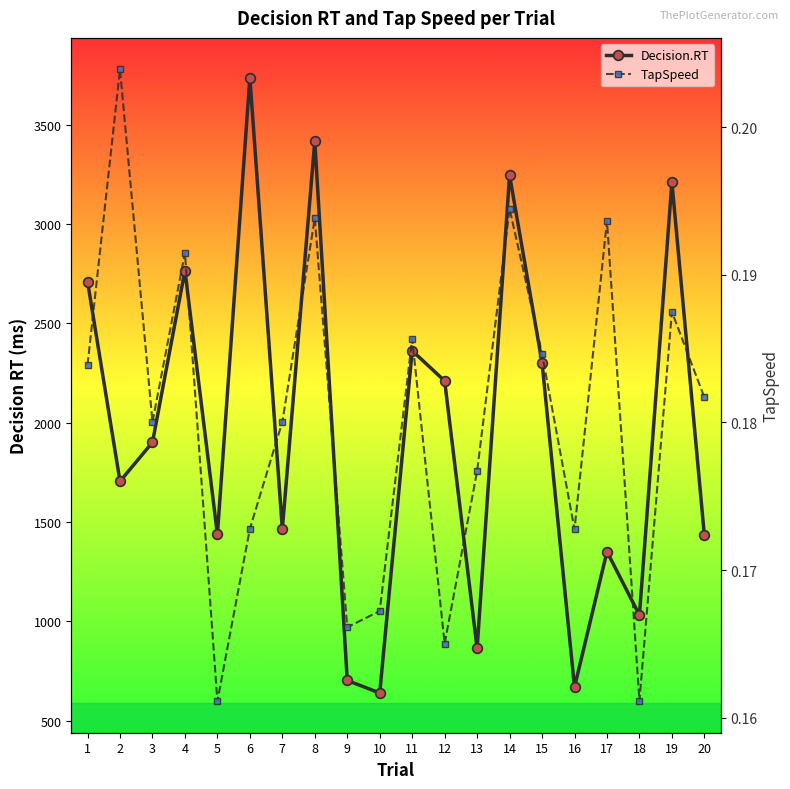

How many lines are shown in the chart?

2